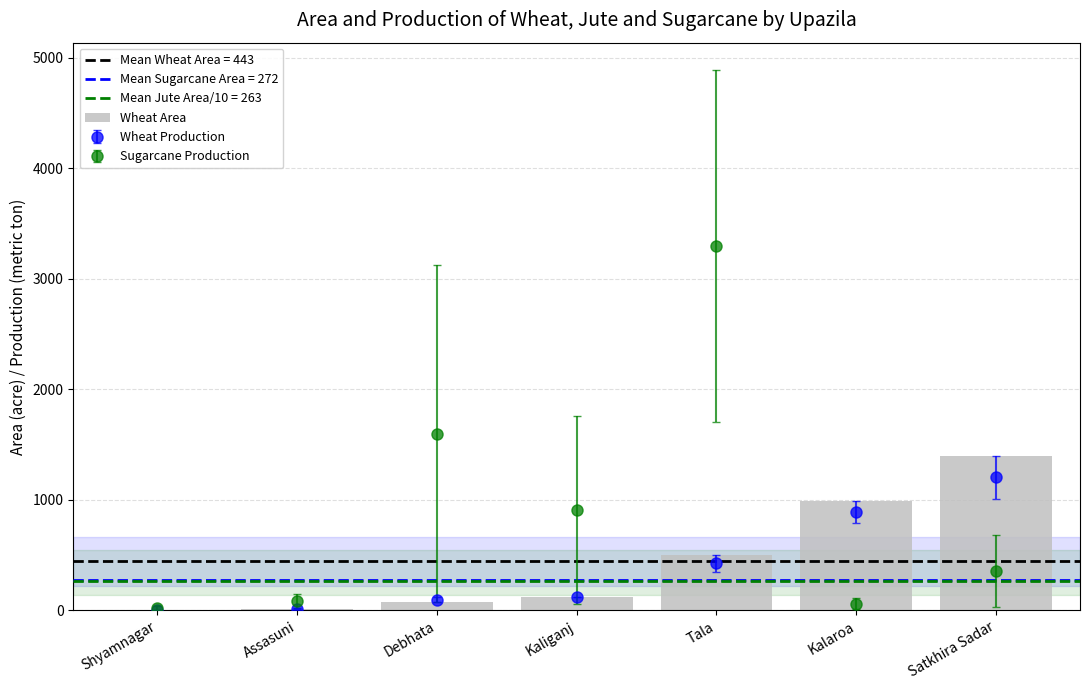

What is the average value?

443